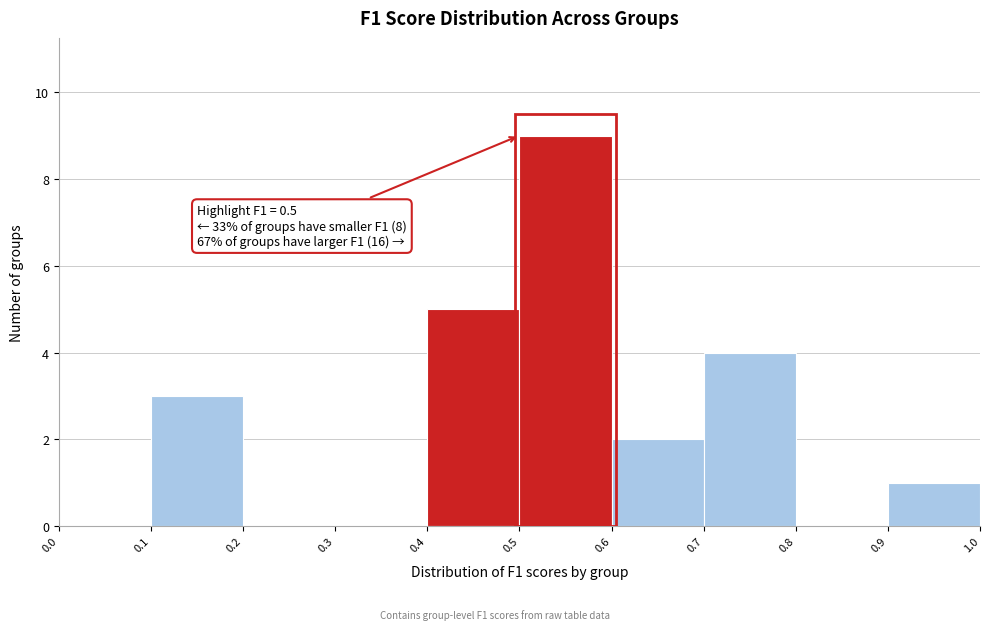

Which range on the x-axis has the tallest bar?

0.5 to 0.6